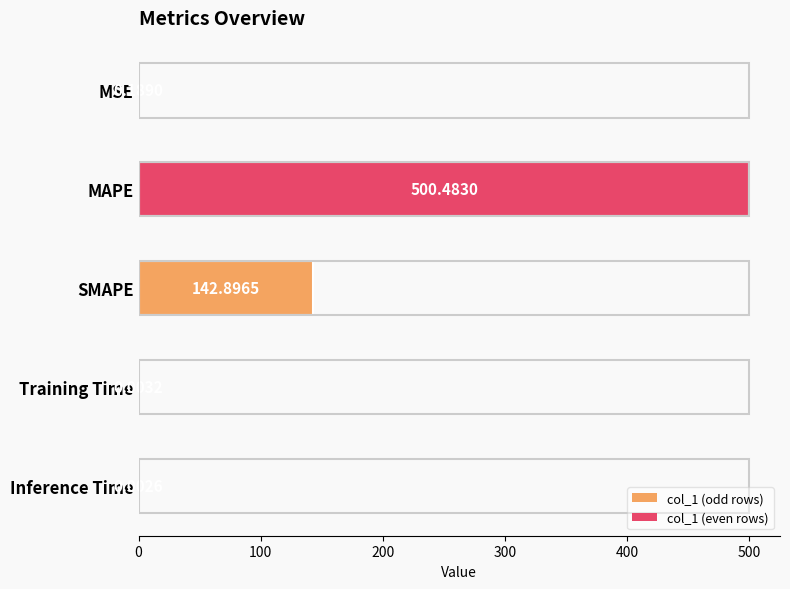

What is the change in value from SMAPE to Training Time?

-142.9